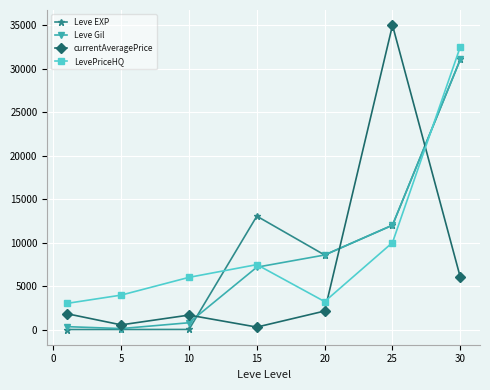

How many lines are shown in the chart?

4